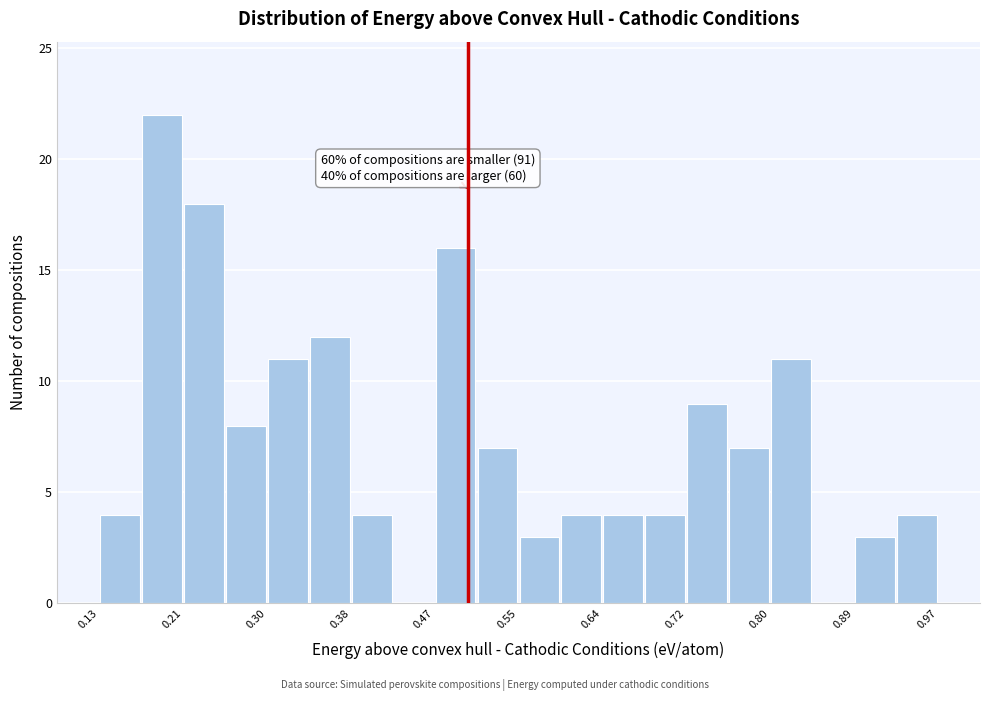

Over which range of the x-axis is the bar tallest?

0.17 to 0.21